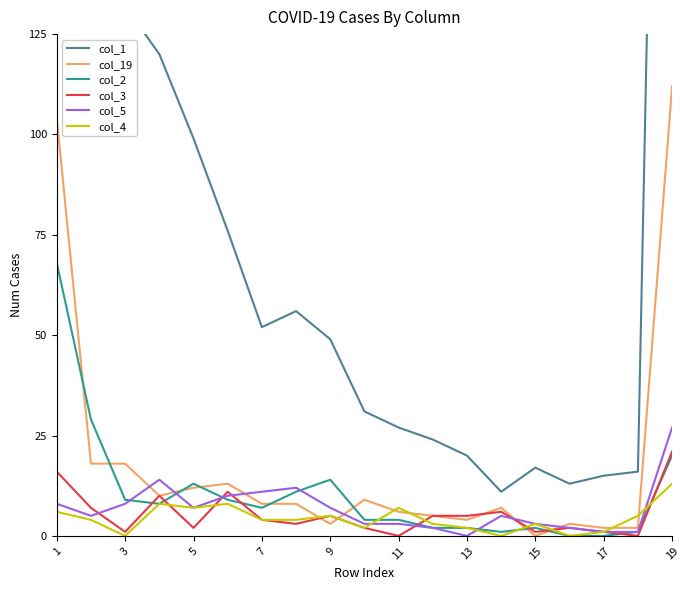

What is the spread (max minus min) of values at 18?

418